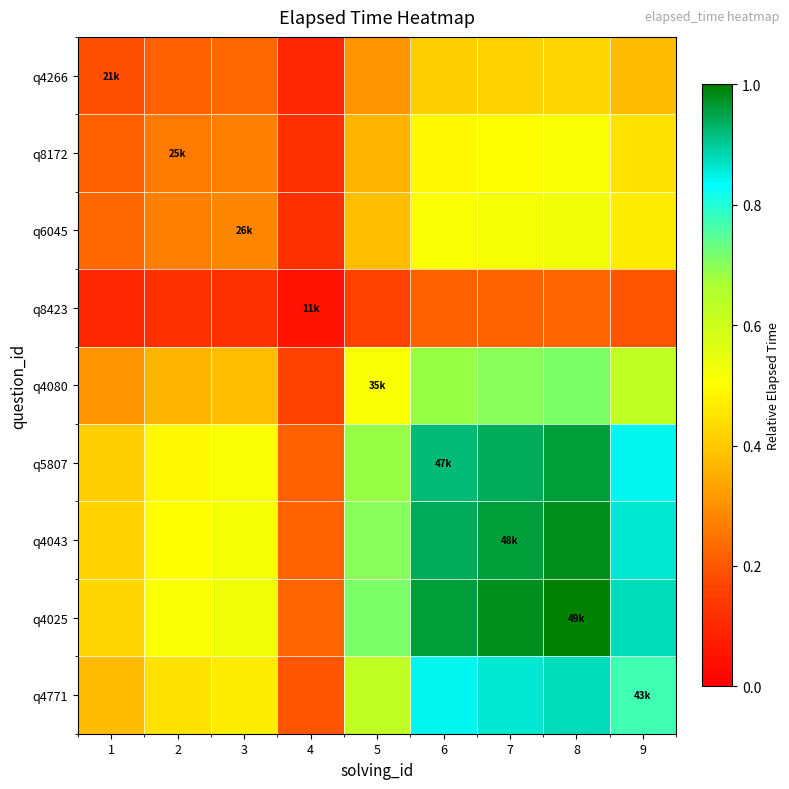

List the series in order of their peak value, highest first.

q4025, q4043, q5807, q4771, q4080, q6045, q8172, q4266, q8423